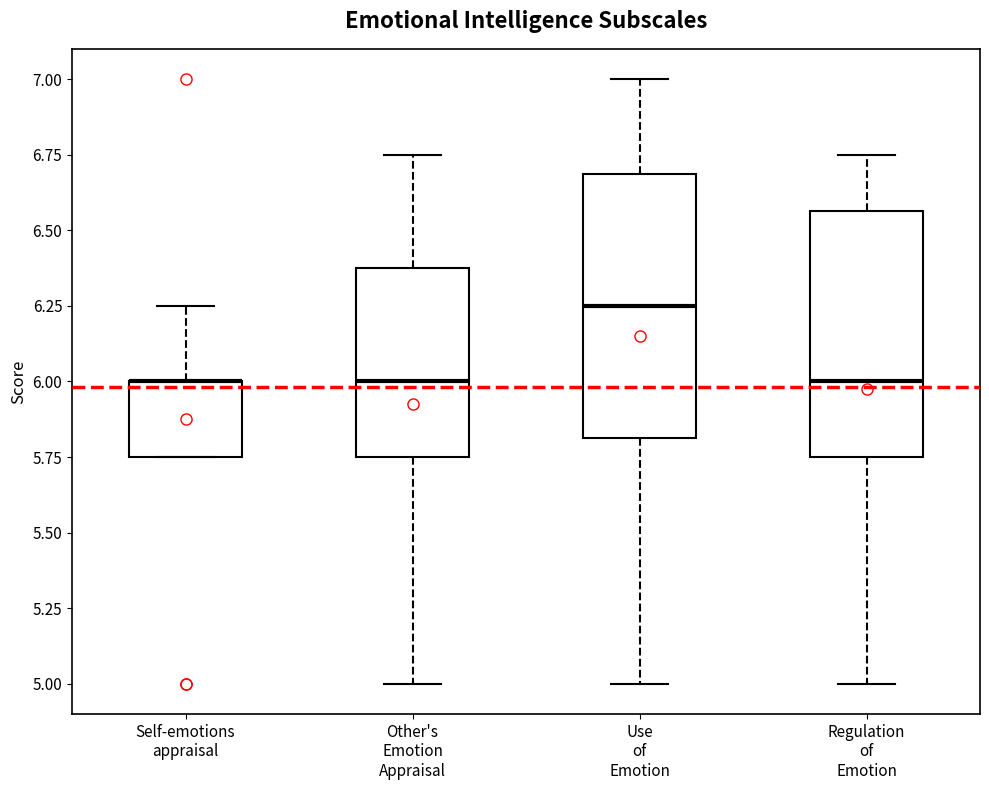

Reading left to right, read every box against the y-axis: the position of its median line, the range the box covers, and the ends of its whiskers. The values are not printed on the chart, so give them approximately, as read against the axis.

Self-emotions appraisal: median 6.00 (drawn on the box's upper edge), box 5.75 to 6.00, whiskers 5.75 to 6.25
Other's Emotion Appraisal: median 6.00, box 5.75 to 6.40, whiskers 5.00 to 6.75
Use of Emotion: median 6.25, box 5.80 to 6.70, whiskers 5.00 to 7.00
Regulation of Emotion: median 6.00, box 5.75 to 6.55, whiskers 5.00 to 6.75